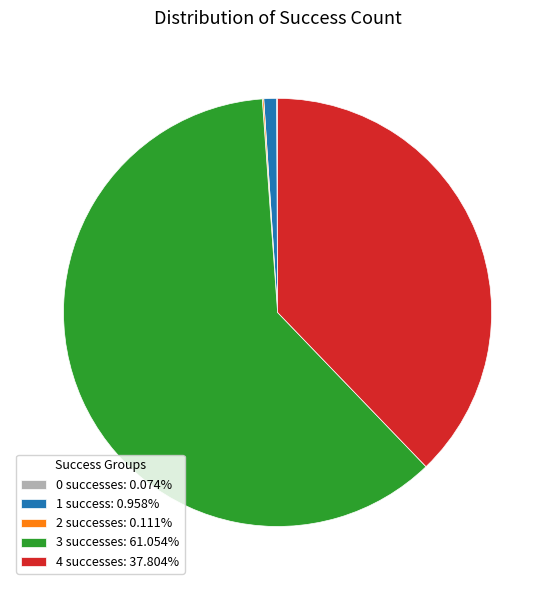

Do 4 and 1 together represent more than half of the pie?

No